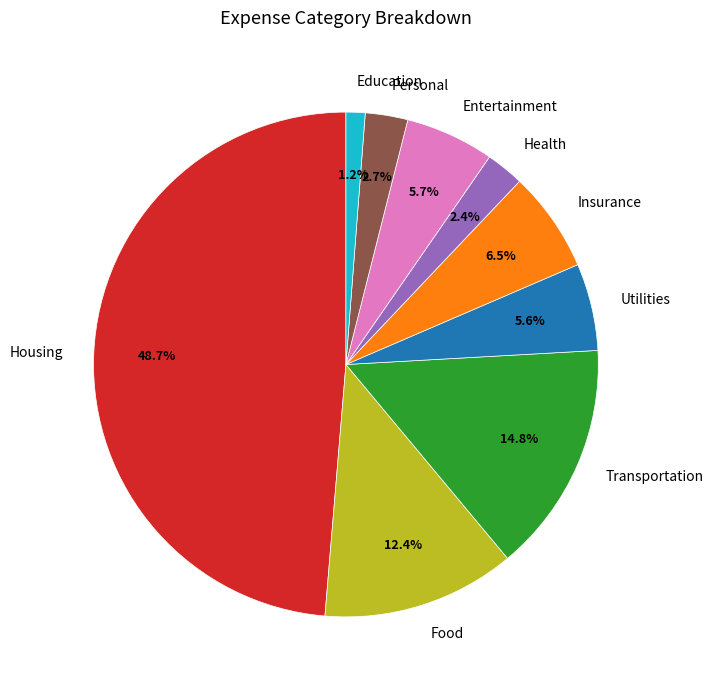

To the nearest percent, what percentage of the pie is Entertainment?

6%